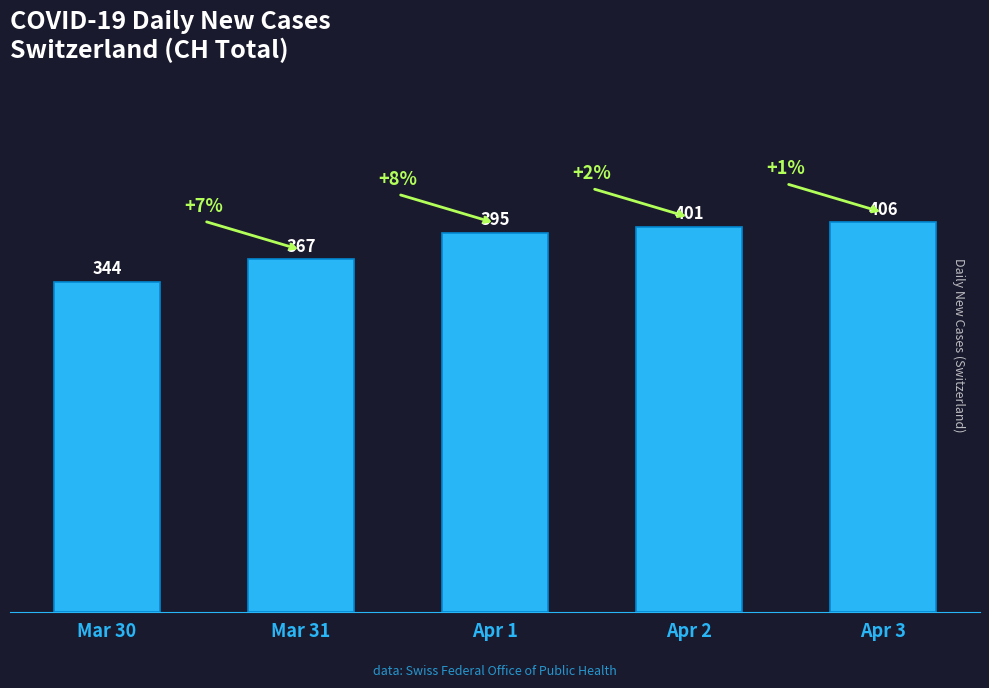

What is the change in value from Mar 31 to Apr 3?

+39